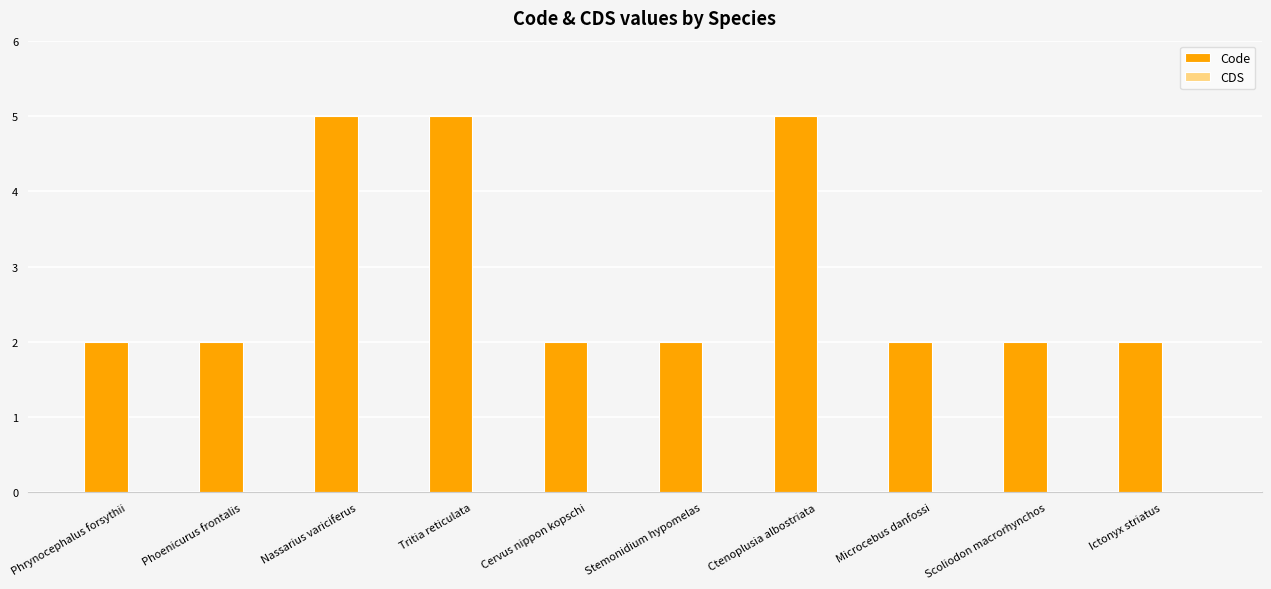

What is the maximum value shown in the chart?

5